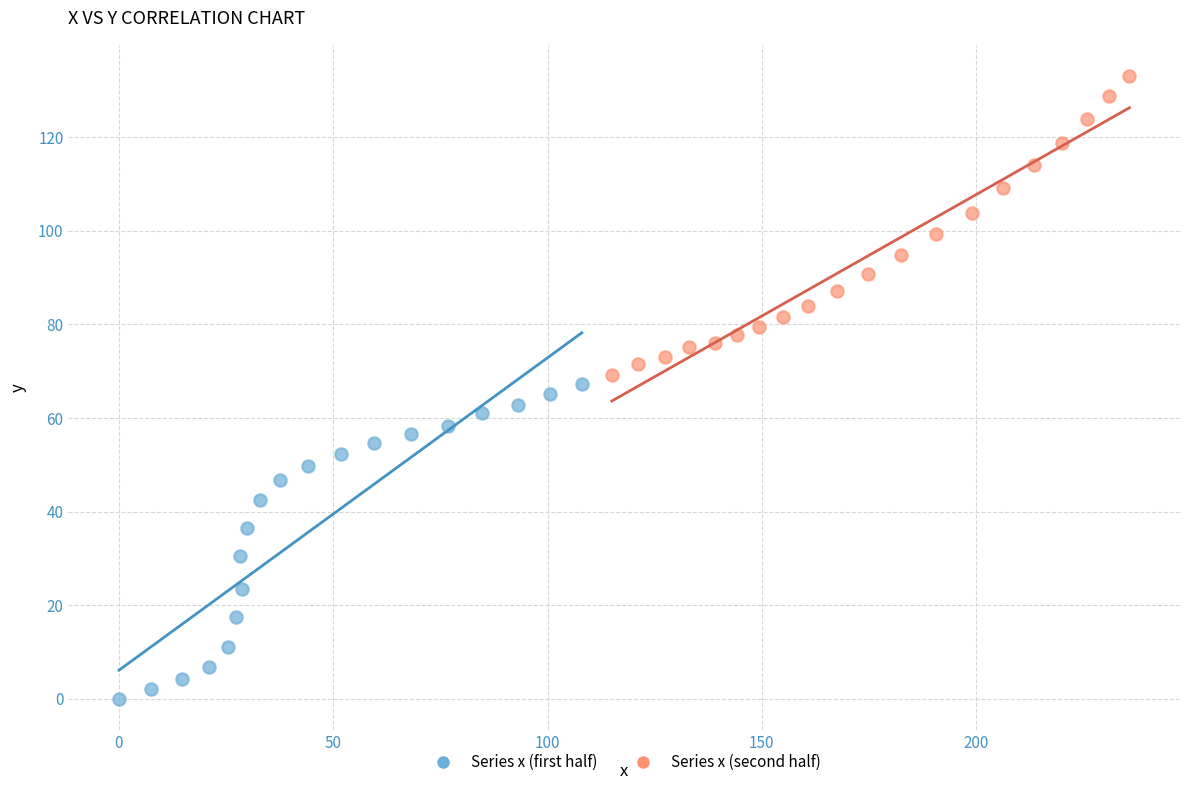

Which series contains the lowest Y value?

Series x (first half)